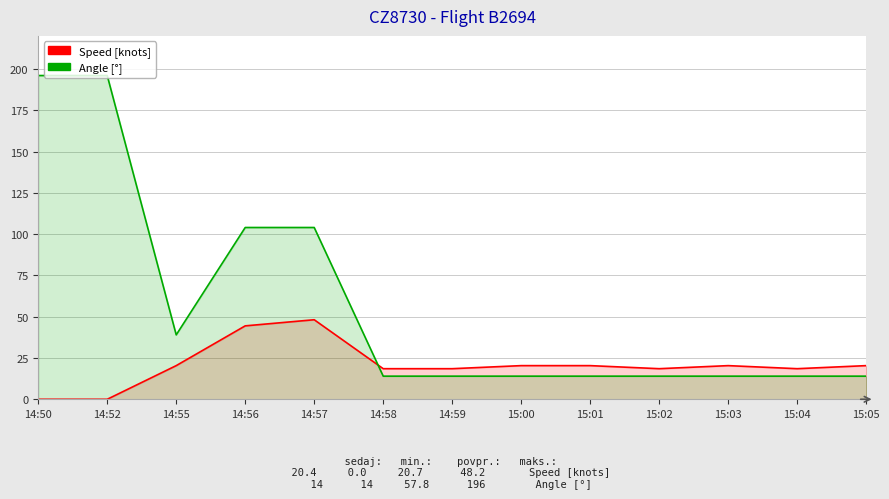

What is the average value of the Speed [knots] series?

20.7